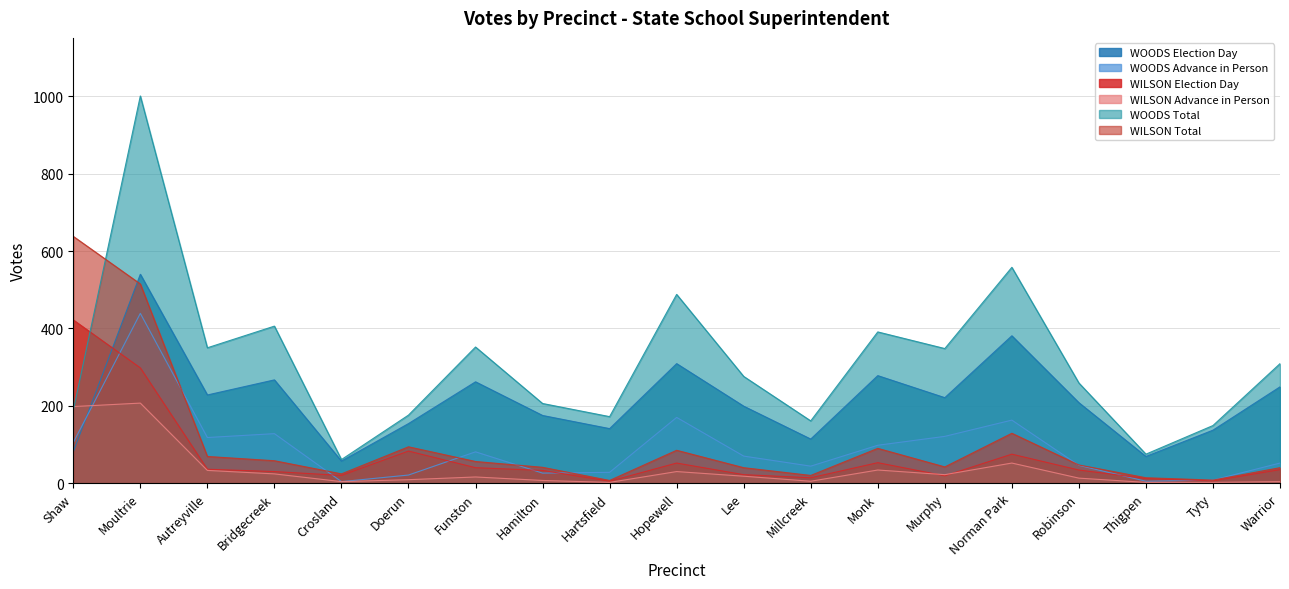

The value of WILSON Total at Crosland is 24. True or false?

True